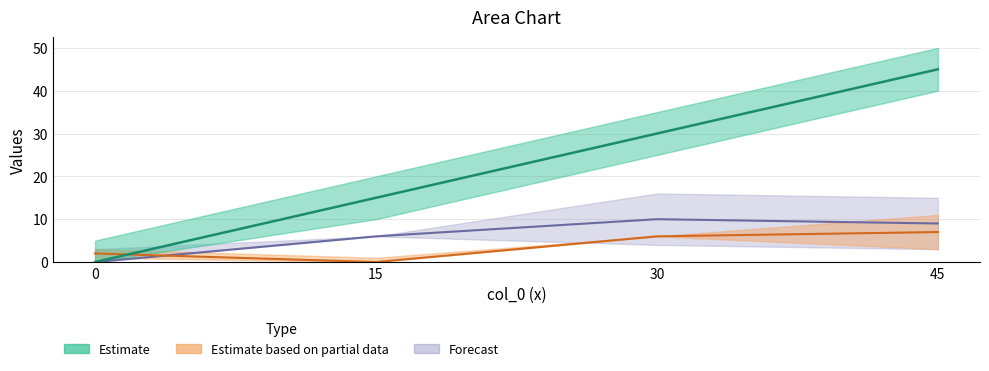

The value of col_2 at 0 is 0. True or false?

True